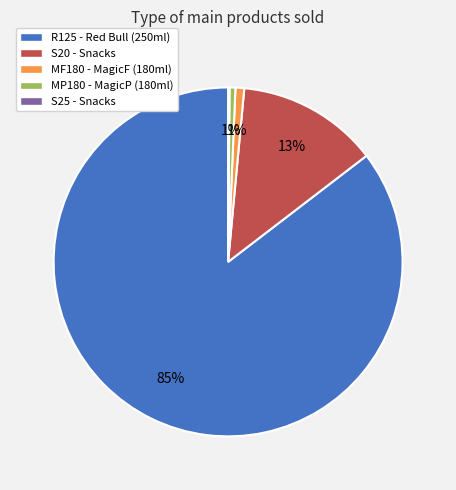

To the nearest percent, what is the combined percentage of MP180 and R125?

86%